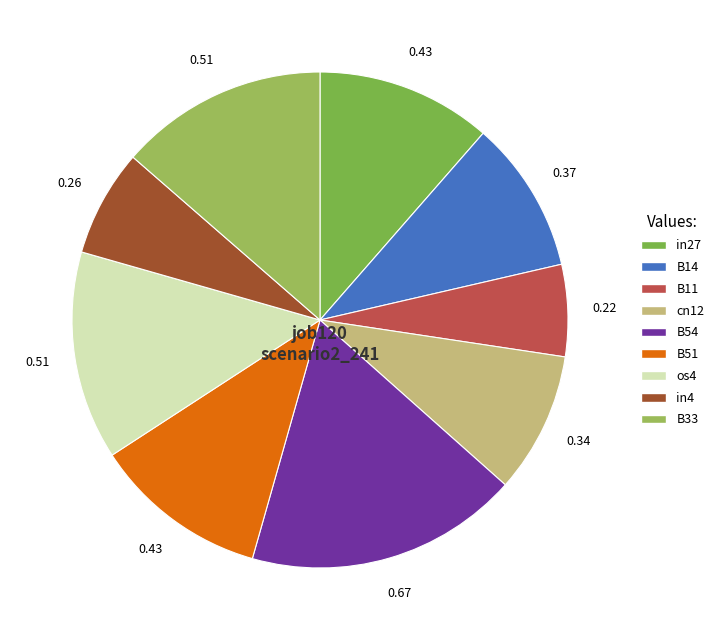

How many segments does this pie chart have?

9